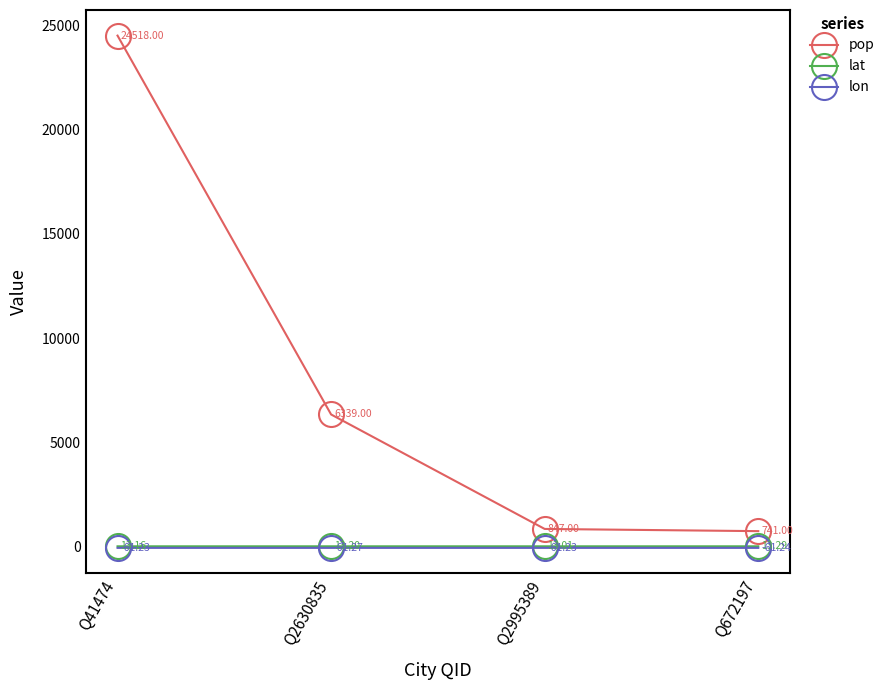

The lon series shows -61.2 at Q2995389. True or false?

True